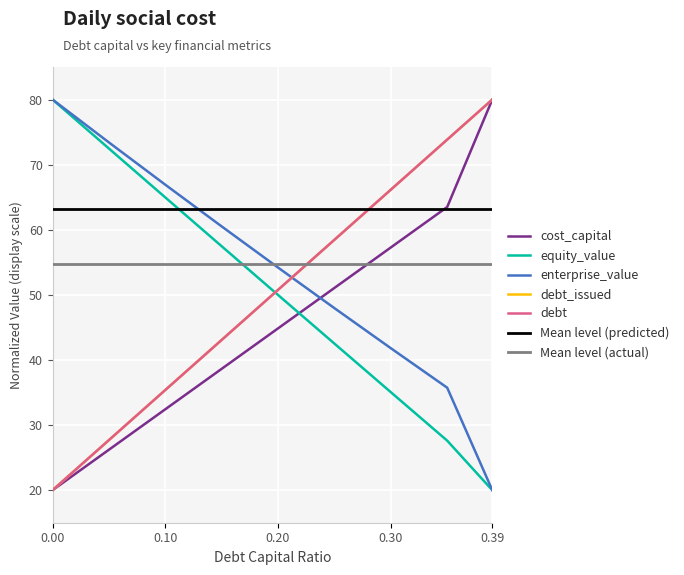

How many intersections are there between cost_capital and equity_value?

1